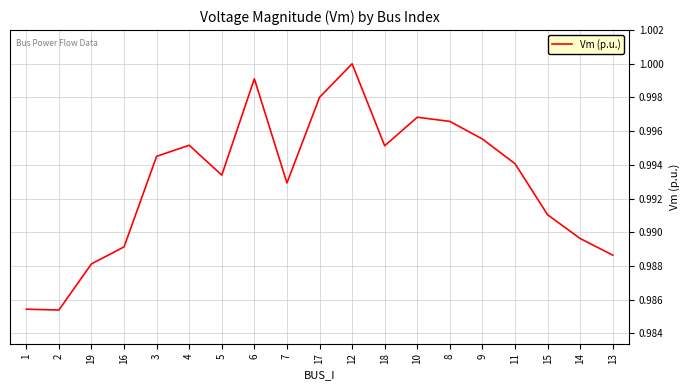

What position from the left is 3?

5